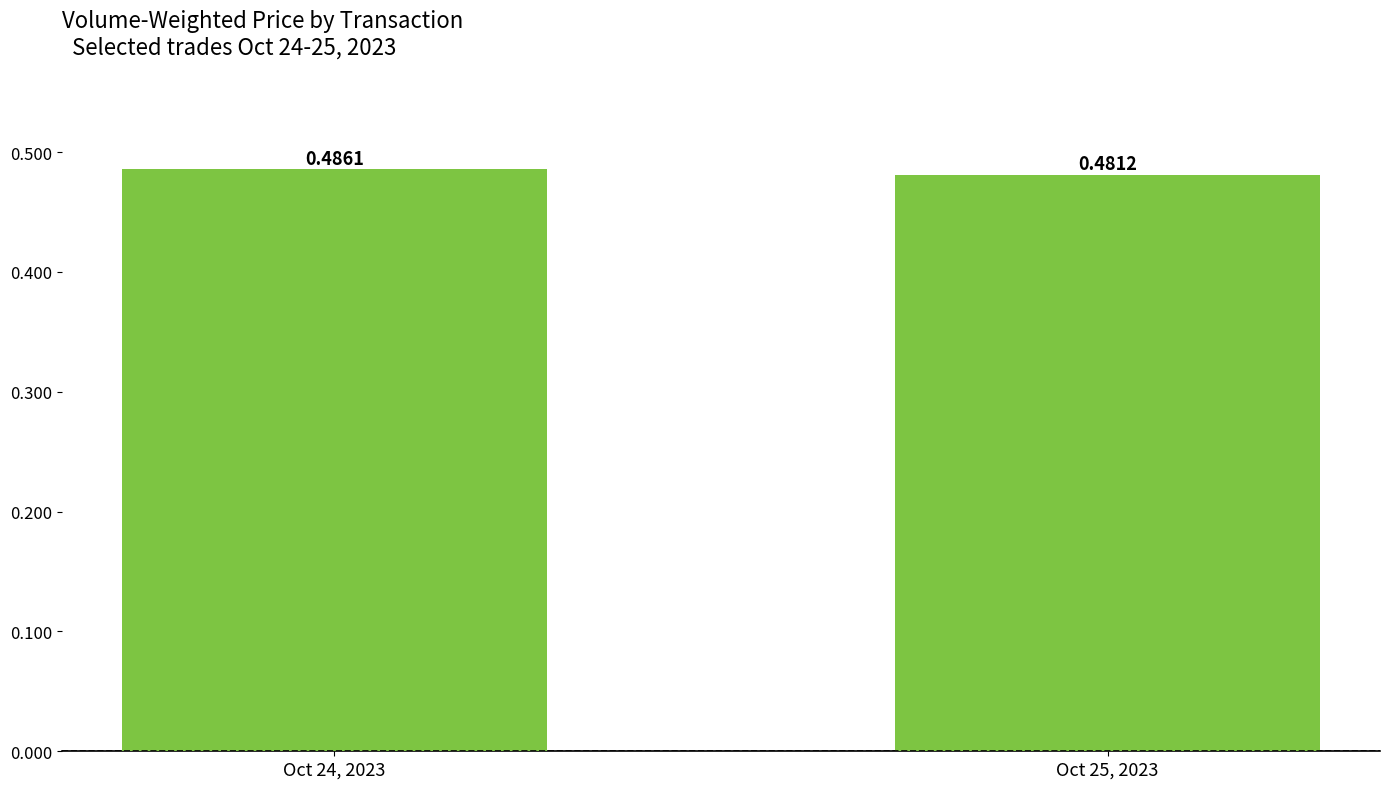

List the labels in order of value, smallest first.

Oct 25, 2023, Oct 24, 2023